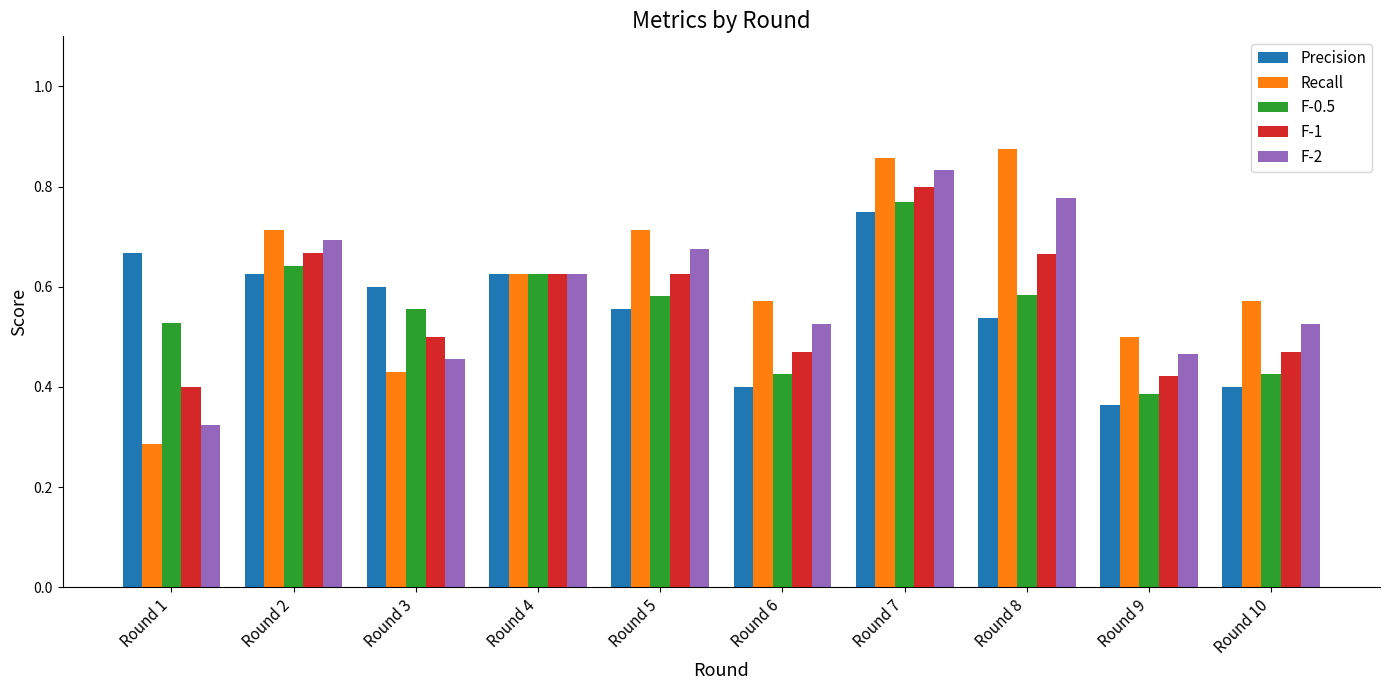

Rank the series at Round 8 from lowest to highest value.

Precision, F-0.5, F-1, F-2, Recall